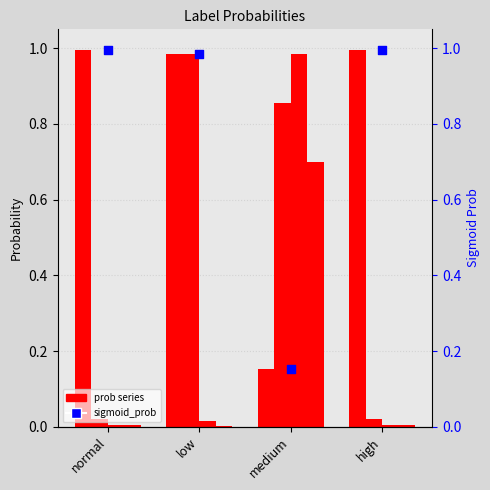

Is the value of prob_medium at medium greater than the value of prob_low at normal?

Yes